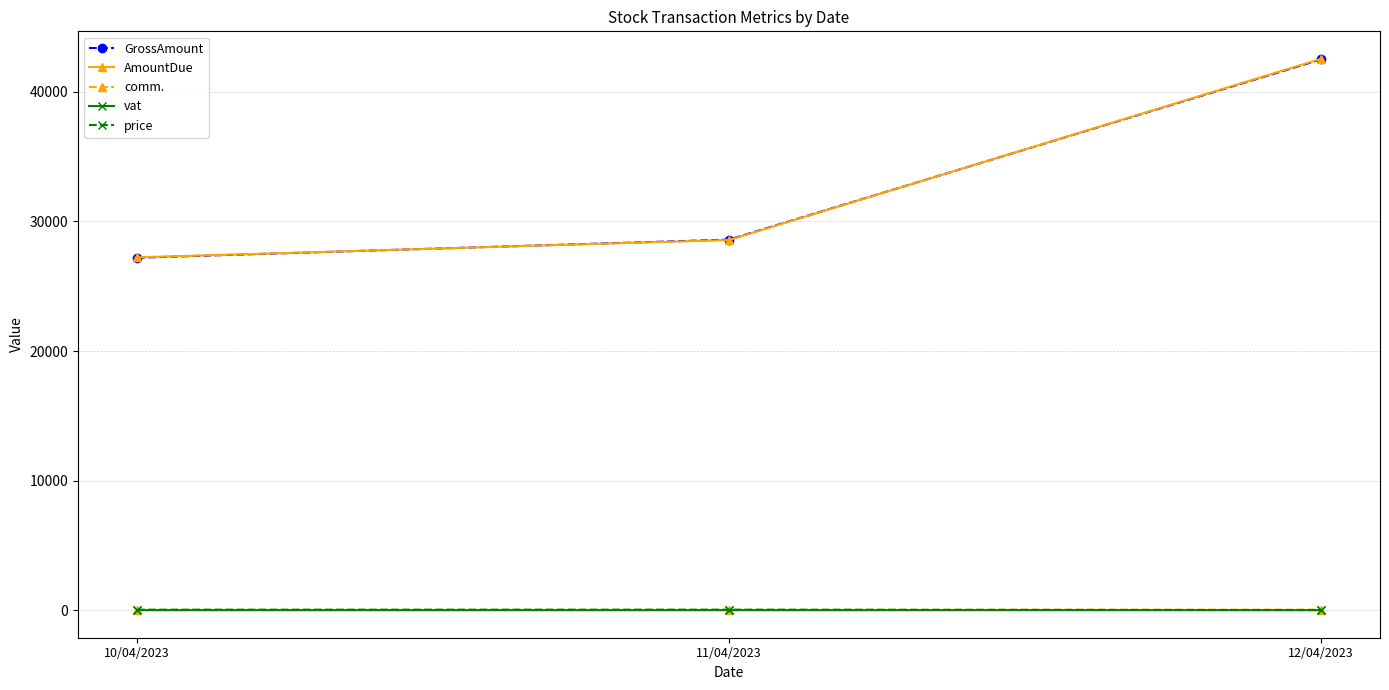

List the labels in order of GrossAmount value, smallest first.

10/04/2023, 11/04/2023, 12/04/2023